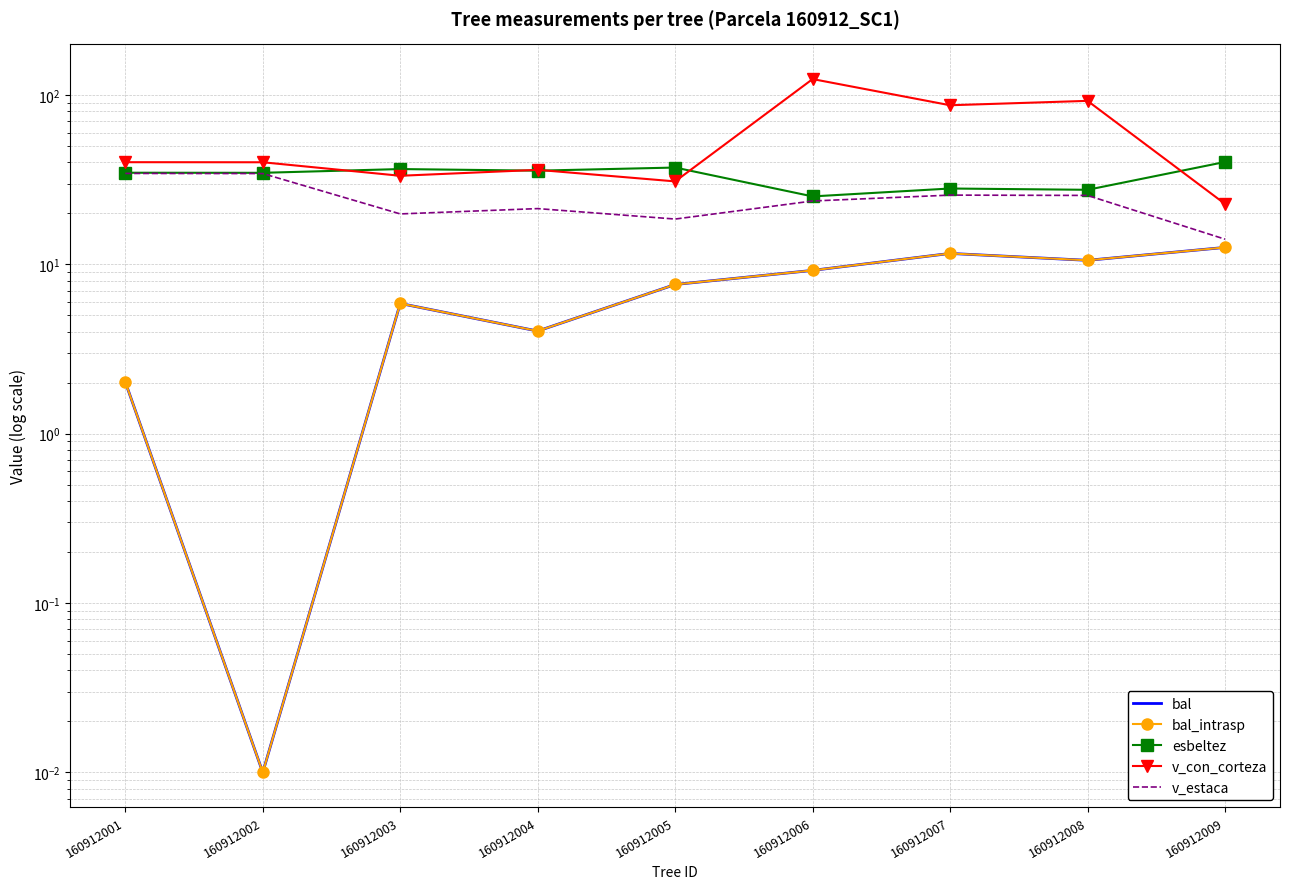

Where is the first local maximum for v_con_corteza?

160912004